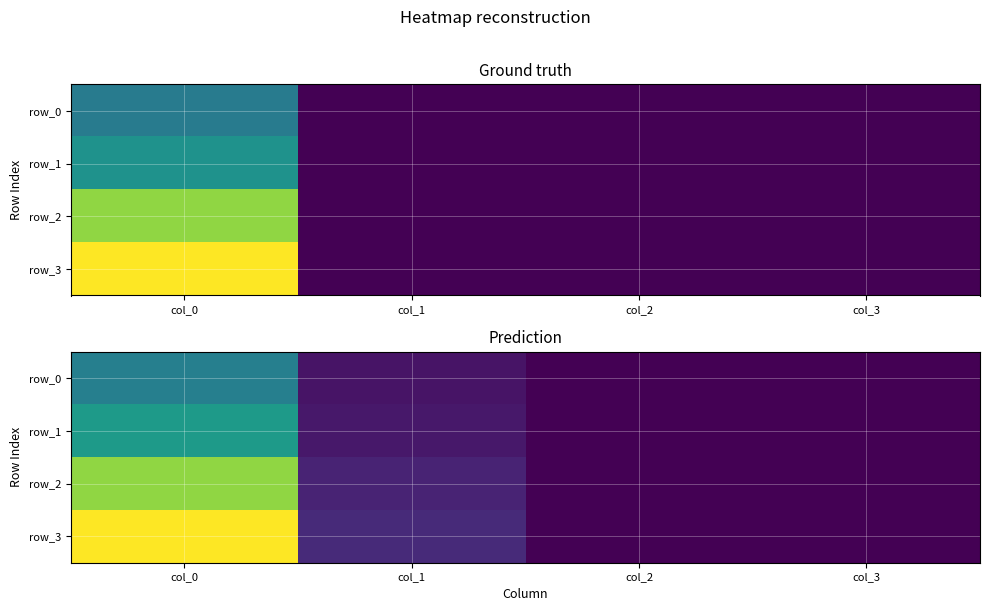

Which series has the widest spread of values?

row_3